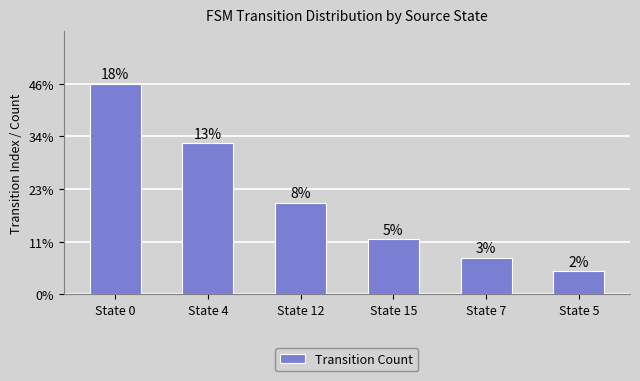

Rank the categories by value from highest to lowest.

State 0, State 4, State 12, State 15, State 7, State 5